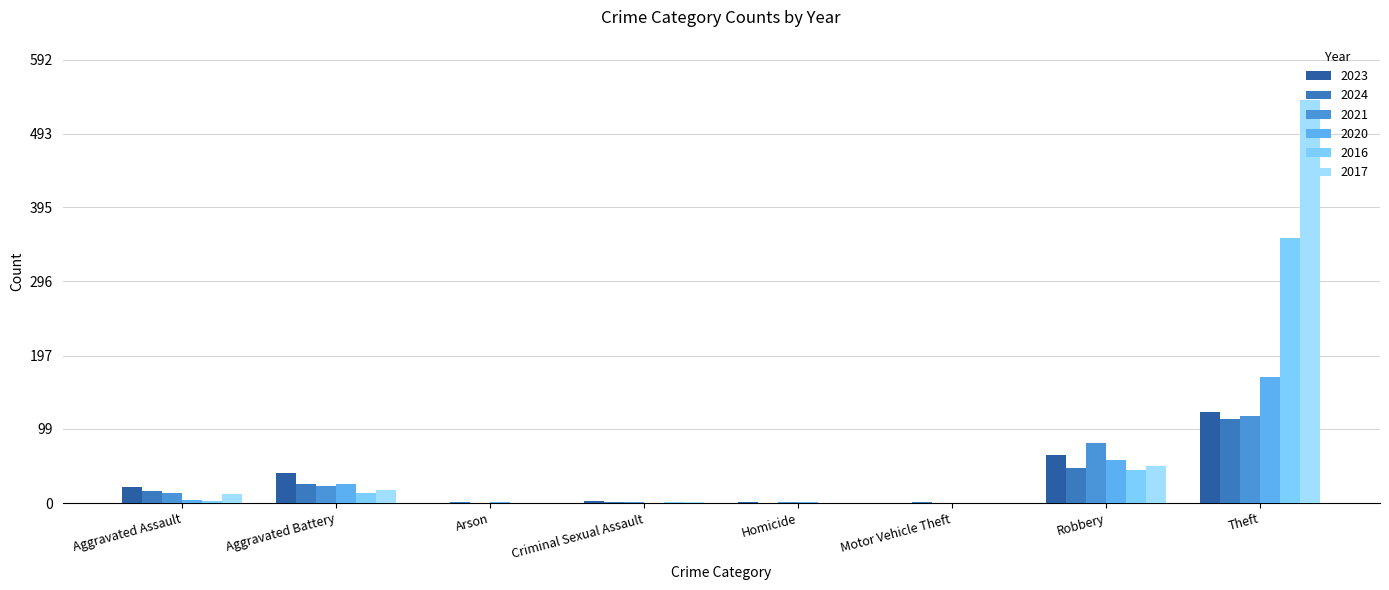

Which series has the largest total across all categories?

2017